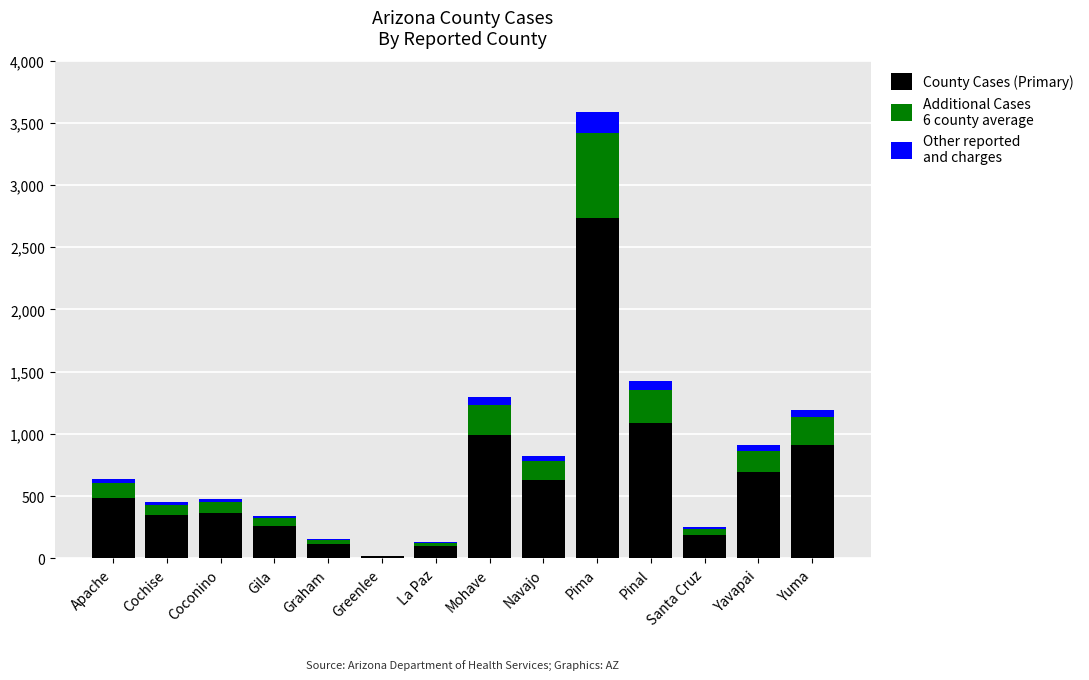

At which category is the sum across all series the highest?

Pima